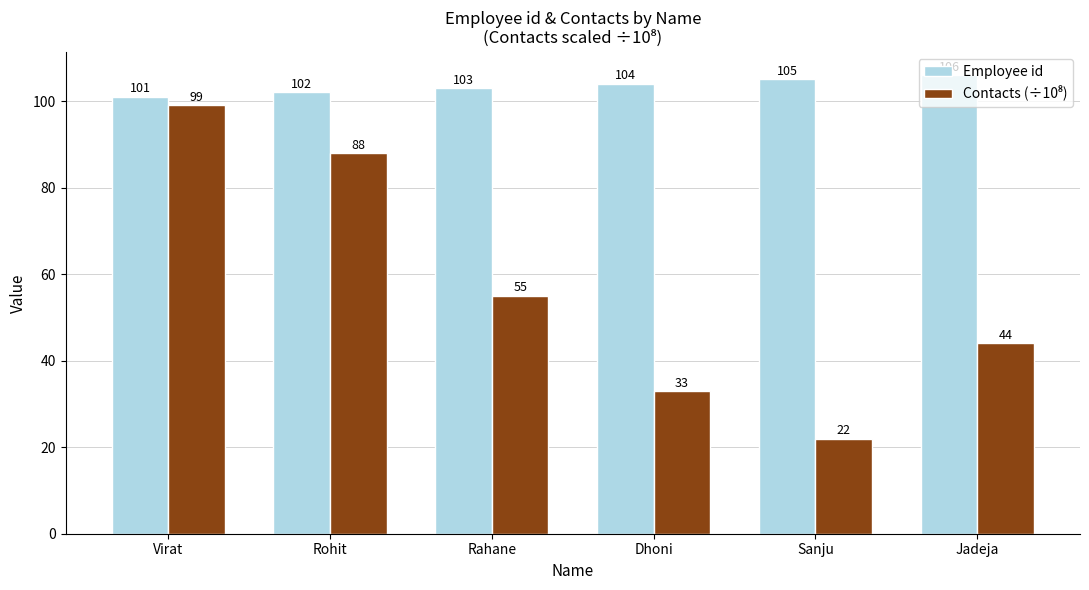

What is the difference between the highest and lowest values at Jadeja?

62